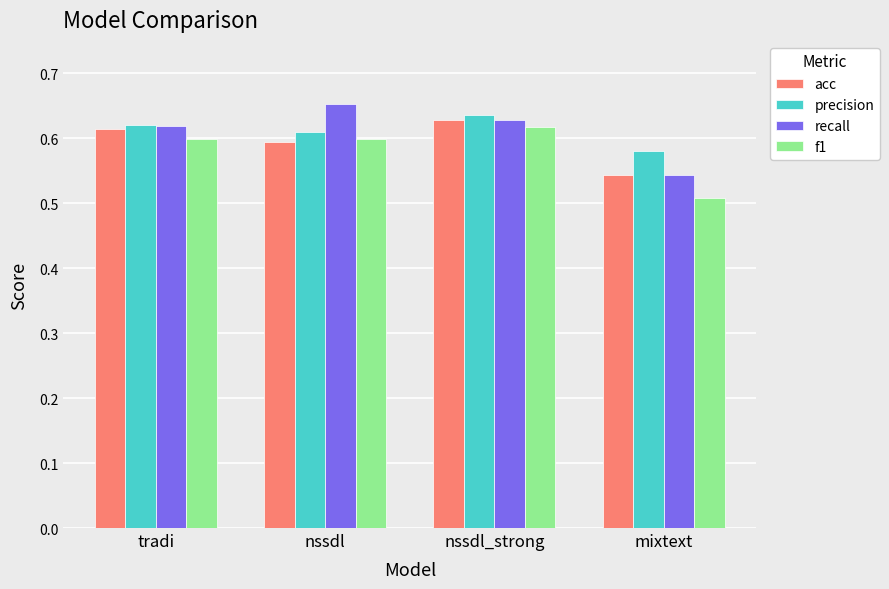

Is it true that f1 equals 0.3 at mixtext?

False